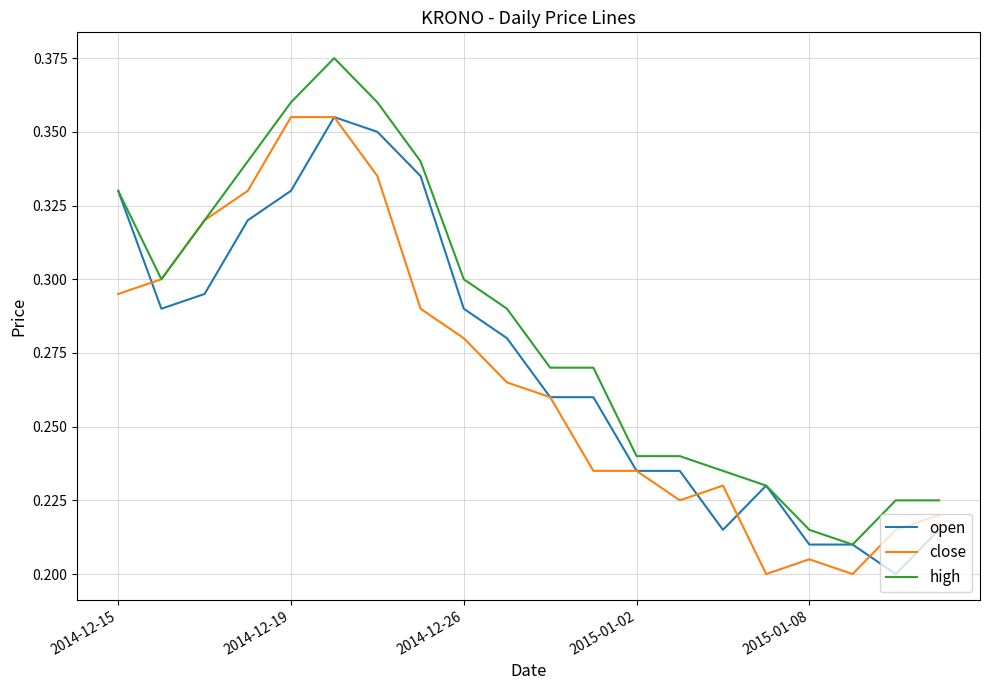

Which series has the widest spread of values?

high